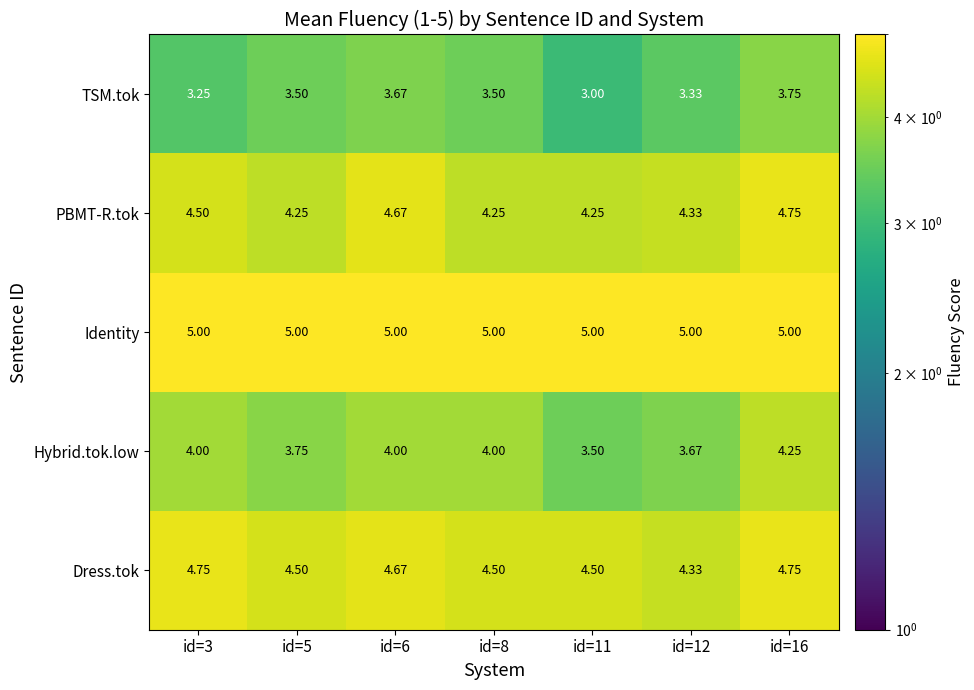

Between id=8 and id=16, which series saw the biggest shift?

PBMT-R.tok